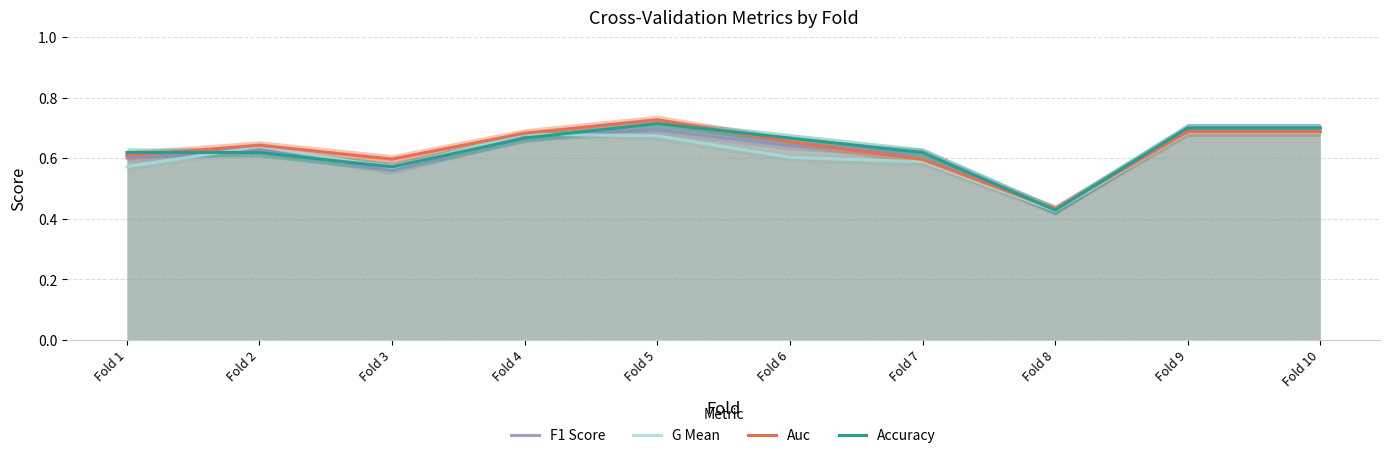

What is the difference between the maximum and minimum values in the Accuracy series?

0.3